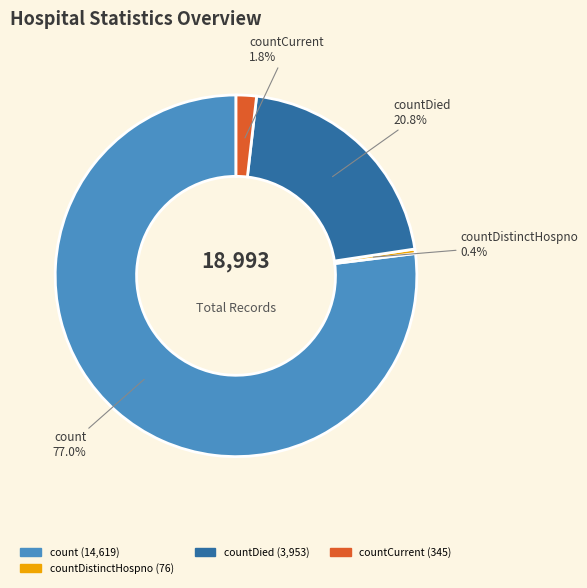

Is there a majority slice in this chart?

Yes